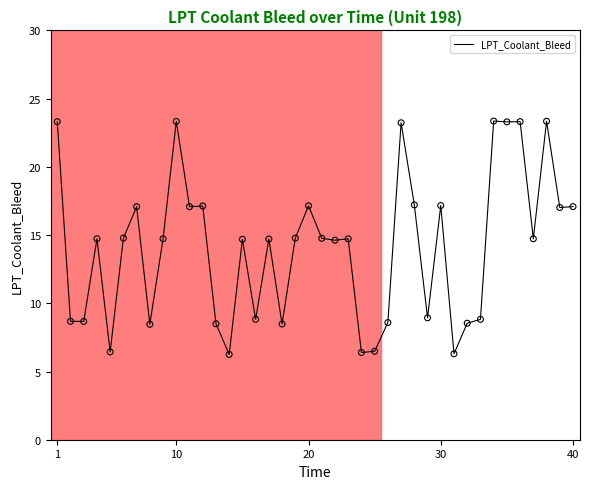

What is the difference between the maximum and minimum values?

17.1